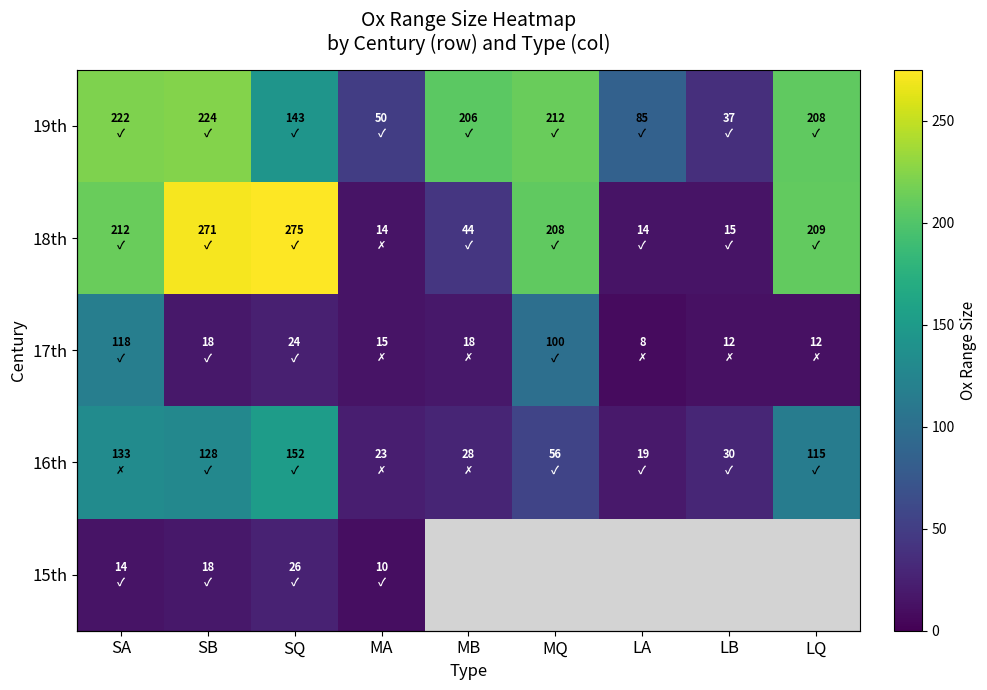

Which series has the largest range (max minus min)?

18th